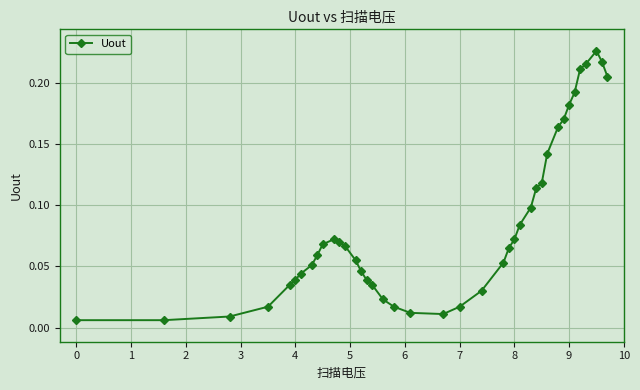

What is the sum of all values?

3.4